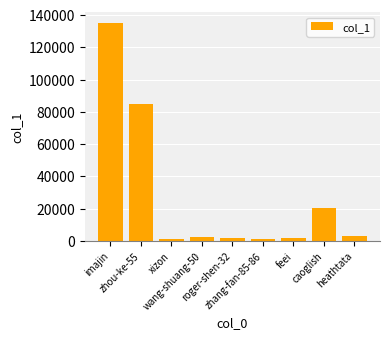

What is the sum of all values?

252039